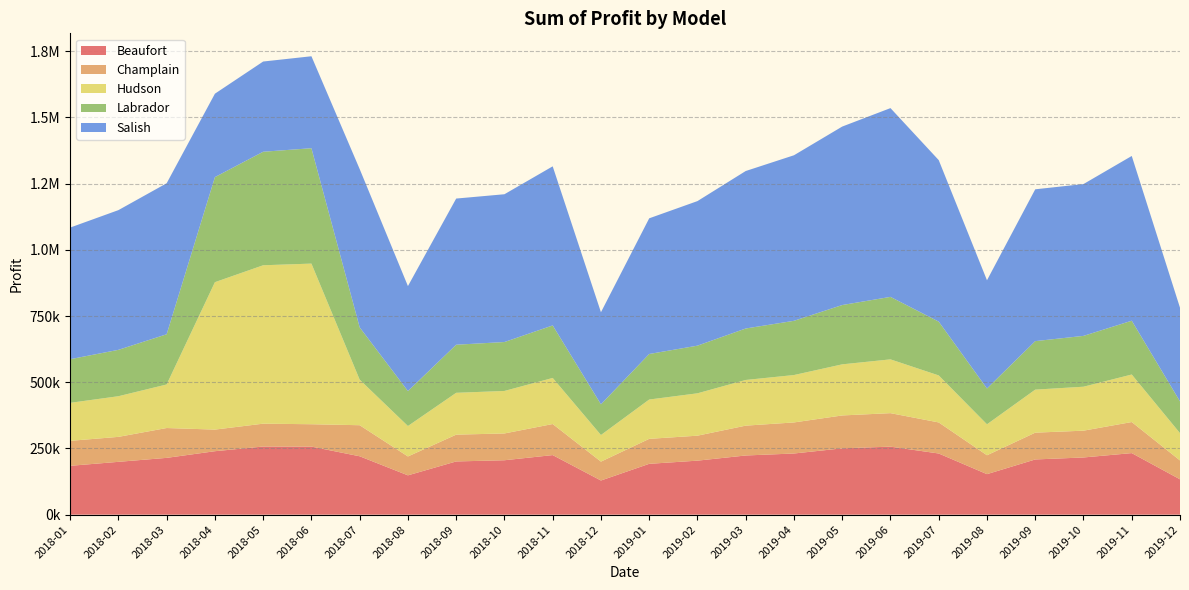

Reading left to right, extract all data points from this chart.

Beaufort: 2018-01=184500.0	2018-02=199500.0	2018-03=214500.0	2018-04=239656.2	2018-05=257288.8	2018-06=257103.0	2018-07=220500.0	2018-08=148500.0	2018-09=201000.0	2018-10=205500.0	2018-11=225000.0	2018-12=129000.0	2019-01=192000.0	2019-02=204000.0	2019-03=223500.0	2019-04=231000.0	2019-05=250500.0	2019-06=256875.0	2019-07=231000.0	2019-08=153000.0	2019-09=208500.0	2019-10=216000.0	2019-11=232500.0	2019-12=133500.0
Champlain: 2018-01=94300.0	2018-02=94300.0	2018-03=112700.0	2018-04=81598.8	2018-05=86365.0	2018-06=84411.0	2018-07=117300.0	2018-08=71300.0	2018-09=101200.0	2018-10=101200.0	2018-11=117300.0	2018-12=71300.0	2019-01=94300.0	2019-02=94300.0	2019-03=112700.0	2019-04=117300.0	2019-05=124200.0	2019-06=126500.0	2019-07=117300.0	2019-08=71300.0	2019-09=101200.0	2019-10=101200.0	2019-11=117300.0	2019-12=71300.0
Hudson: 2018-01=143500.0	2018-02=153500.0	2018-03=164500.0	2018-04=556763.8	2018-05=598225.0	2018-06=606648.0	2018-07=172000.0	2018-08=115000.0	2018-09=158000.0	2018-10=160500.0	2018-11=174000.0	2018-12=100500.0	2019-01=148500.0	2019-02=160000.0	2019-03=172500.0	2019-04=179000.0	2019-05=193000.0	2019-06=203125.0	2019-07=177500.0	2019-08=117000.0	2019-09=162500.0	2019-10=166000.0	2019-11=179500.0	2019-12=103000.0
Labrador: 2018-01=164800.0	2018-02=175200.0	2018-03=189600.0	2018-04=396845.0	2018-05=428747.5	2018-06=435805.5	2018-07=197600.0	2018-08=132000.0	2018-09=181600.0	2018-10=184800.0	2018-11=198400.0	2018-12=116000.0	2019-01=172000.0	2019-02=180000.0	2019-03=194400.0	2019-04=204800.0	2019-05=224000.0	2019-06=236000.0	2019-07=203200.0	2019-08=135200.0	2019-09=183200.0	2019-10=192000.0	2019-11=203200.0	2019-12=120000.0
Salish: 2018-01=497150.0	2018-02=527650.0	2018-03=570350.0	2018-04=315018.8	2018-05=340735.0	2018-06=347317.5	2018-07=597800.0	2018-08=396500.0	2018-09=552050.0	2018-10=558150.0	2018-11=600850.0	2018-12=347700.0	2019-01=512400.0	2019-02=545950.0	2019-03=594750.0	2019-04=625250.0	2019-05=674050.0	2019-06=712937.5	2019-07=610000.0	2019-08=408700.0	2019-09=573400.0	2019-10=573400.0	2019-11=622200.0	2019-12=353800.0